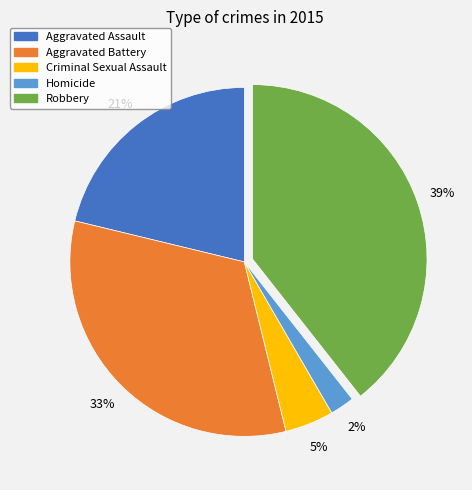

How many segments does this pie chart have?

5